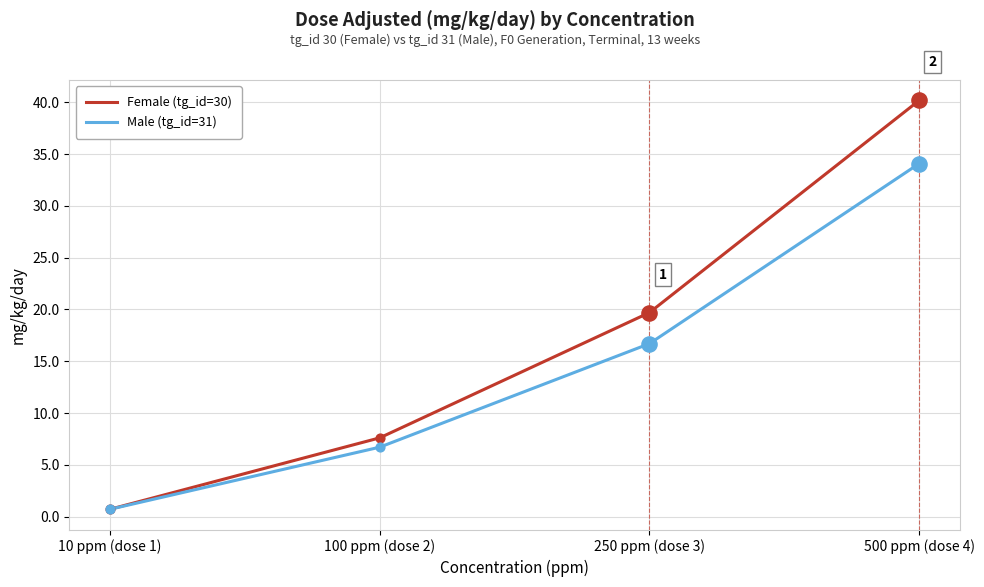

Which series has the largest total across all categories?

Female (tg_id=30)